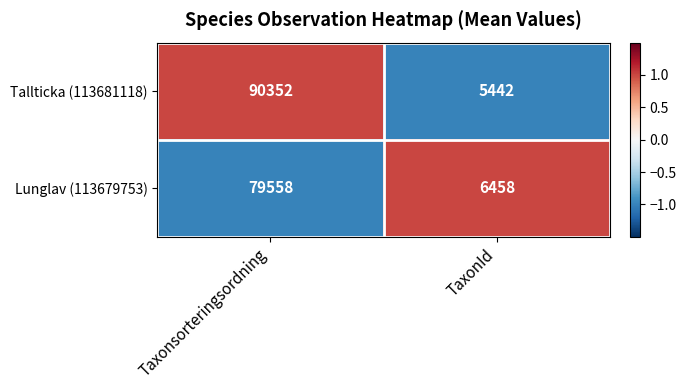

Which series changed the most between Taxonsorteringsordning and TaxonId?

Tallticka (113681118)